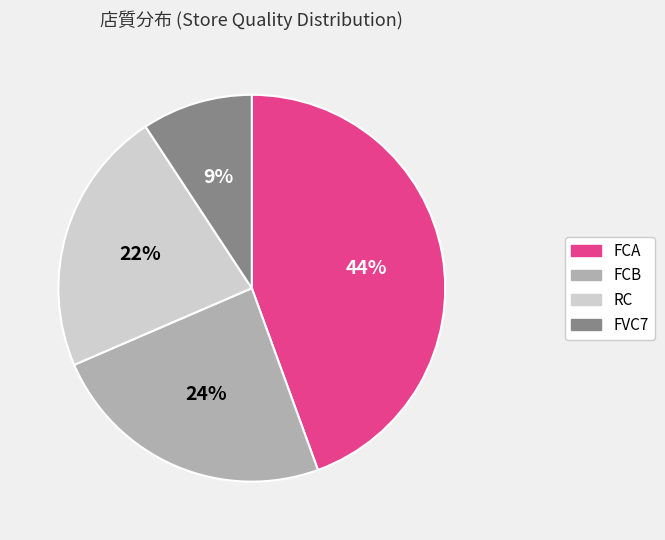

How many segments does this pie chart have?

4